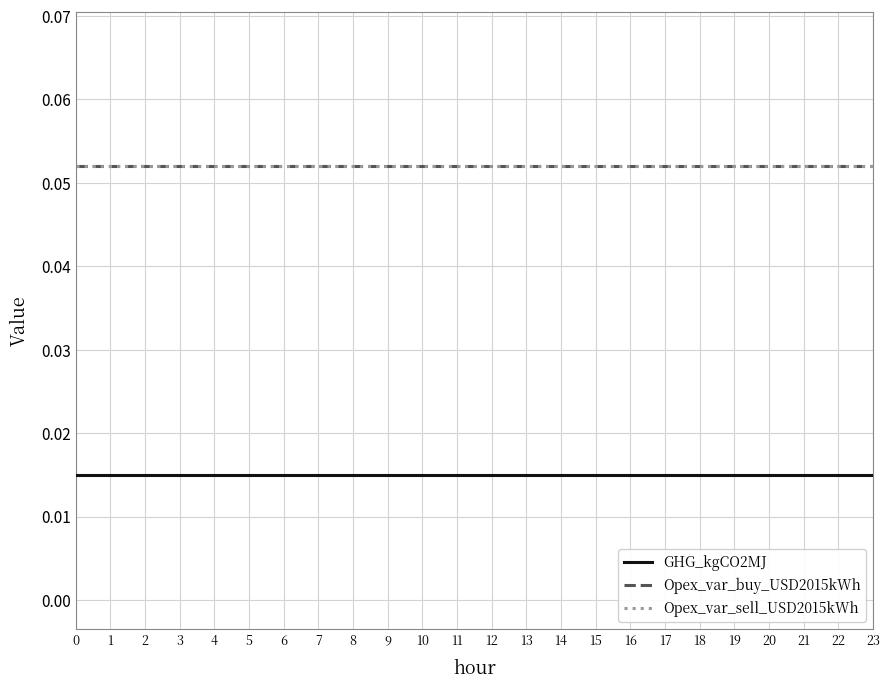

Is this an area chart (filled region under the line)?

No